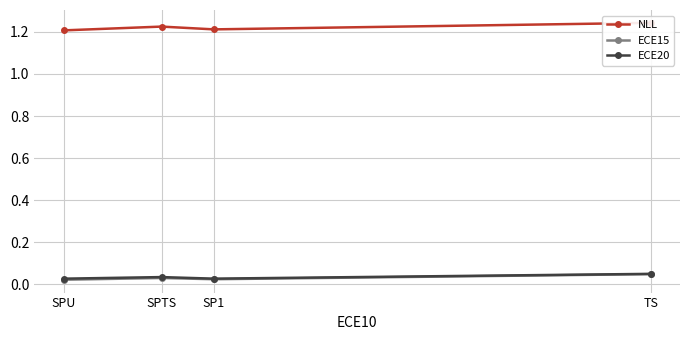

What are all the series names shown in the legend?

NLL, ECE15, ECE20